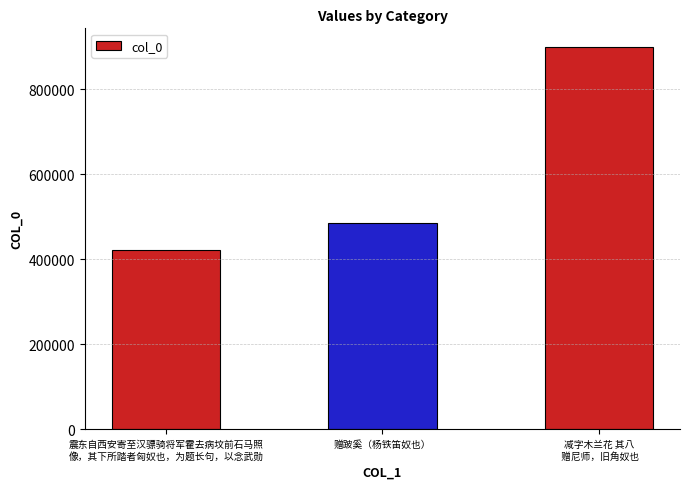

Is it true that the value at 减字木兰花 其八
 赠尼师，旧角奴也 is 540750?

False